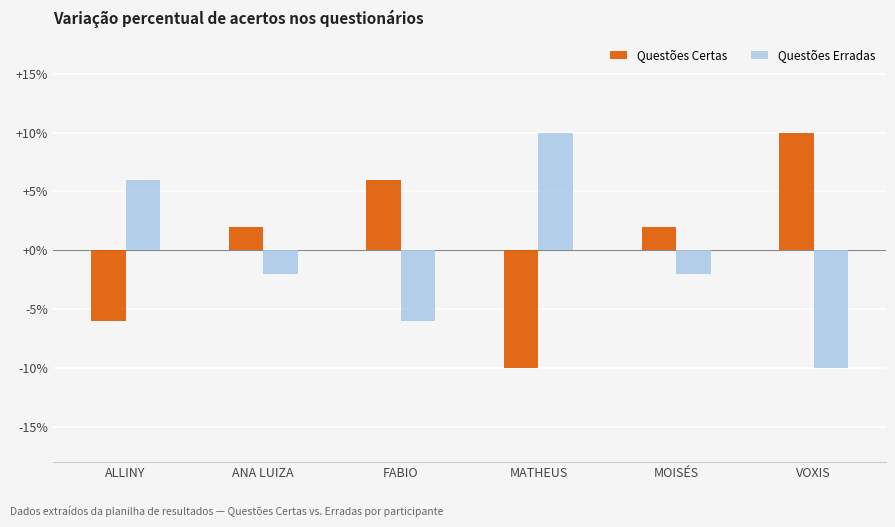

Which label corresponds to the smallest value in the chart?

MATHEUS